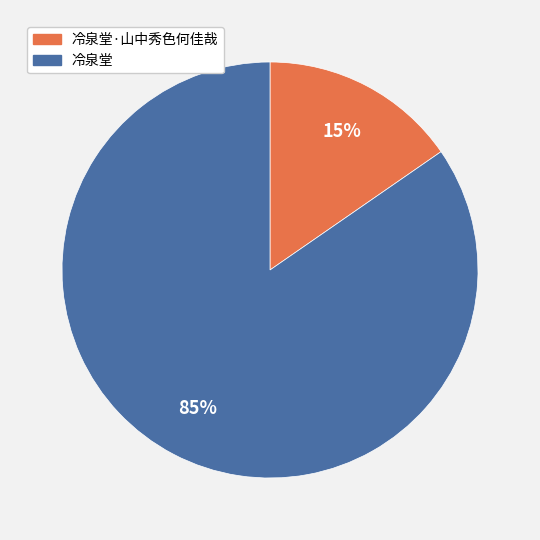

To the nearest percent, what is the average slice percentage?

50%